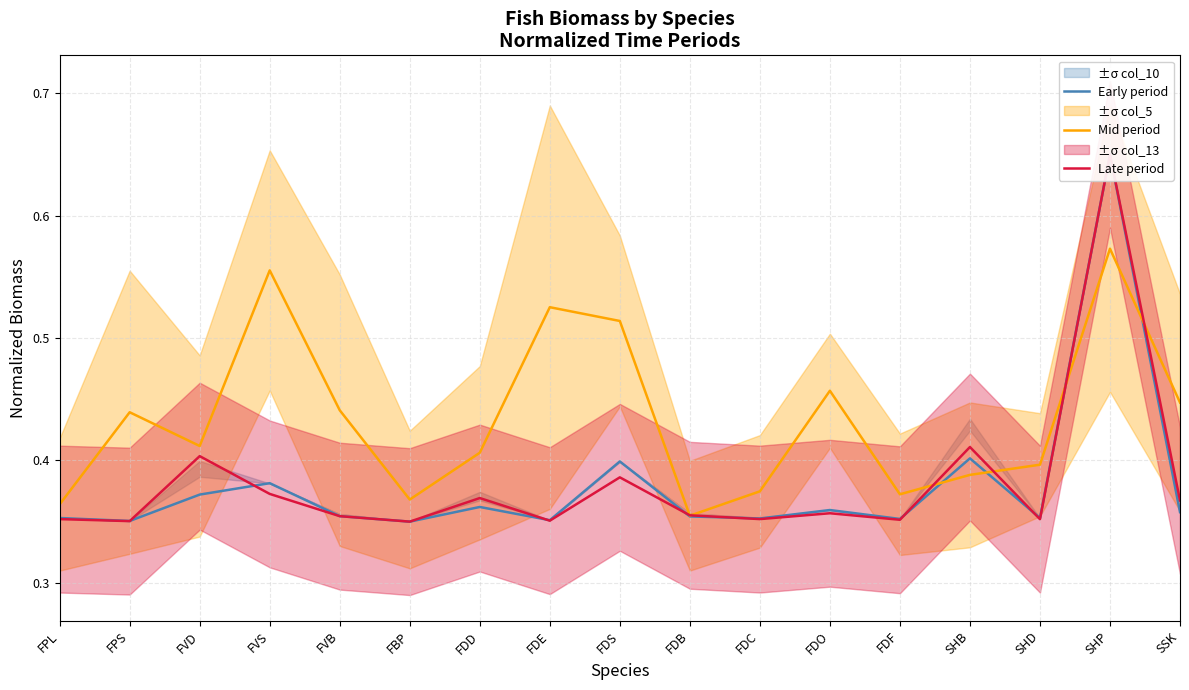

Reading left to right, list all the values displayed in this chart.

Early period: FPL=0.4	FPS=0.4	FVD=0.4	FVS=0.4	FVB=0.4	FBP=0.3	FDD=0.4	FDE=0.4	FDS=0.4	FDB=0.4	FDC=0.4	FDO=0.4	FDF=0.4	SHB=0.4	SHD=0.4	SHP=0.6	SSK=0.4
Mid period: FPL=0.4	FPS=0.4	FVD=0.4	FVS=0.6	FVB=0.4	FBP=0.4	FDD=0.4	FDE=0.5	FDS=0.5	FDB=0.4	FDC=0.4	FDO=0.5	FDF=0.4	SHB=0.4	SHD=0.4	SHP=0.6	SSK=0.4
Late period: FPL=0.4	FPS=0.4	FVD=0.4	FVS=0.4	FVB=0.4	FBP=0.3	FDD=0.4	FDE=0.4	FDS=0.4	FDB=0.4	FDC=0.4	FDO=0.4	FDF=0.4	SHB=0.4	SHD=0.4	SHP=0.6	SSK=0.4